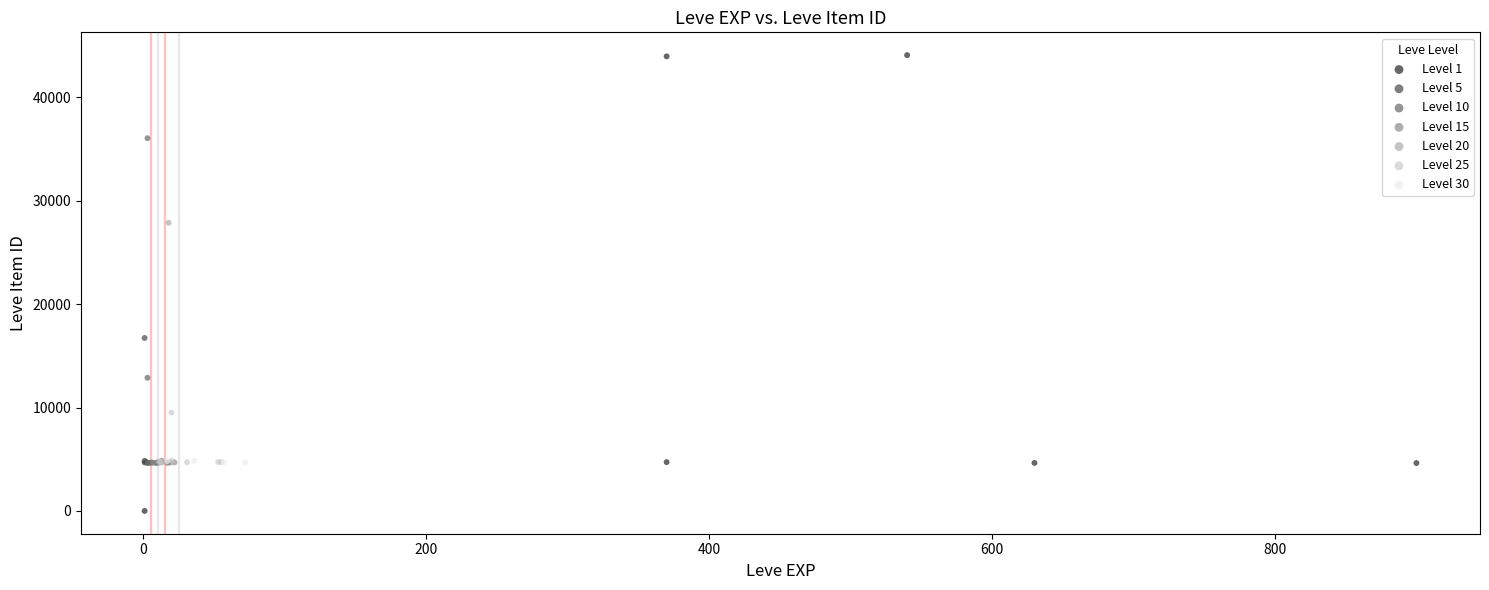

Which series reaches the maximum Y coordinate?

Level 1